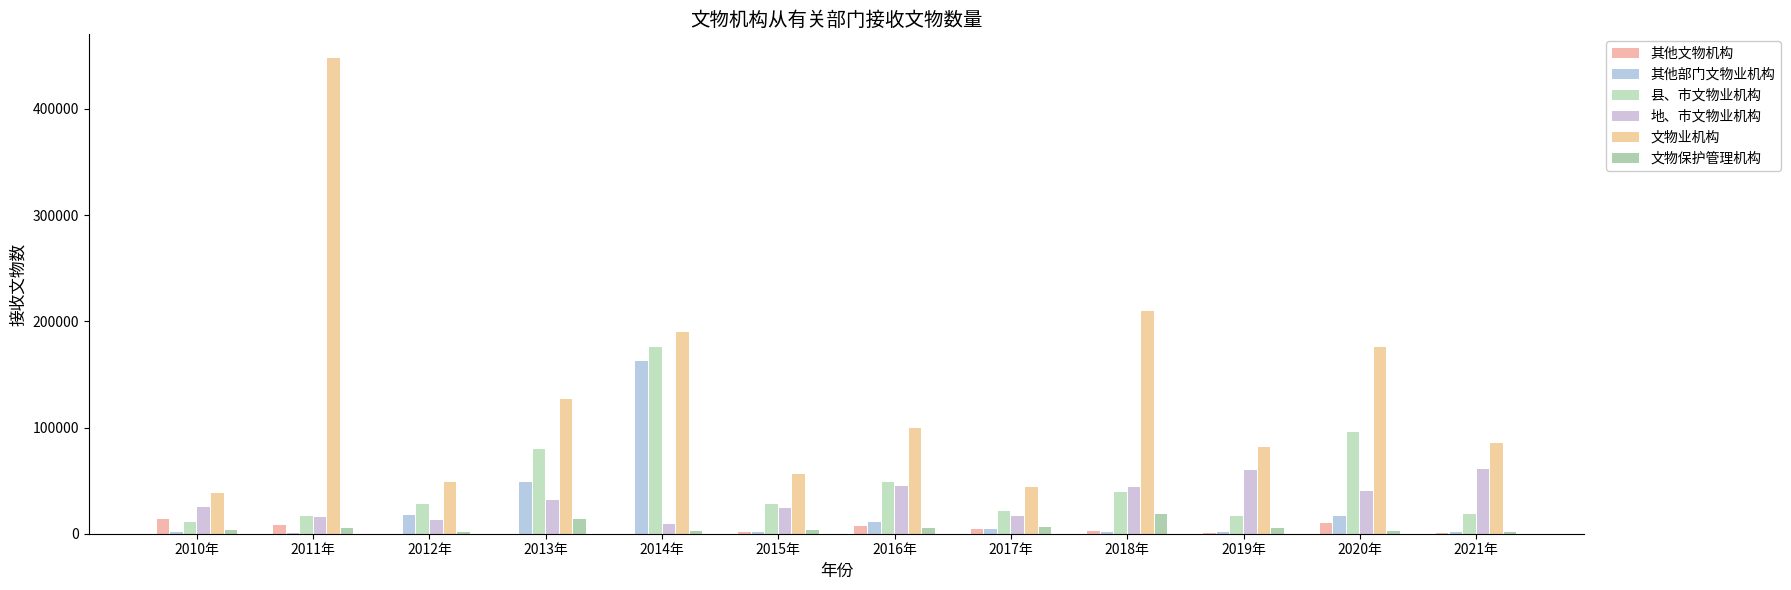

The value of 其他部门文物业机构 at 2012年 is 18081. True or false?

True